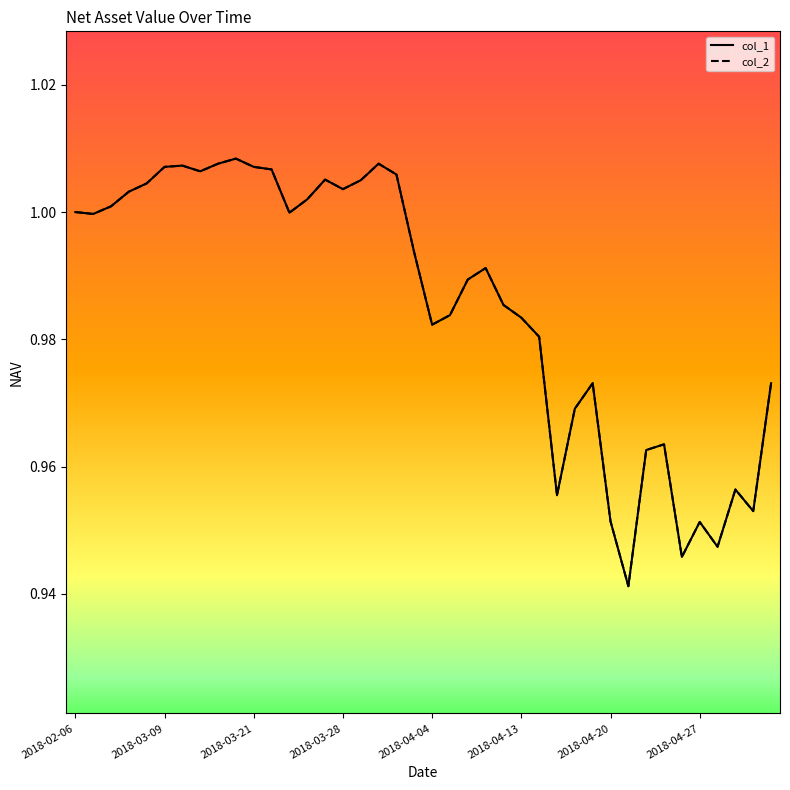

Does the chart have visible grid lines?

No